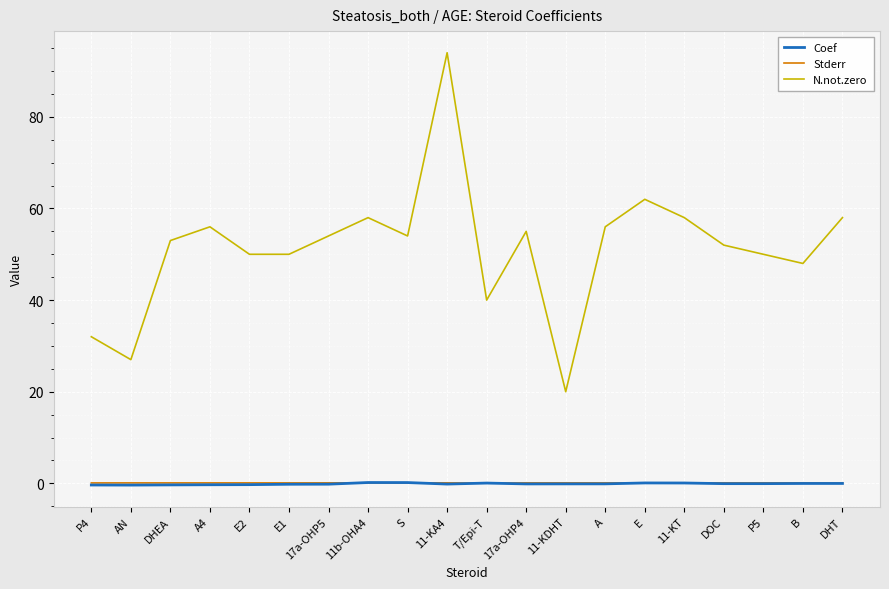

What is the total value across all series at T/Epi-T?

40.1